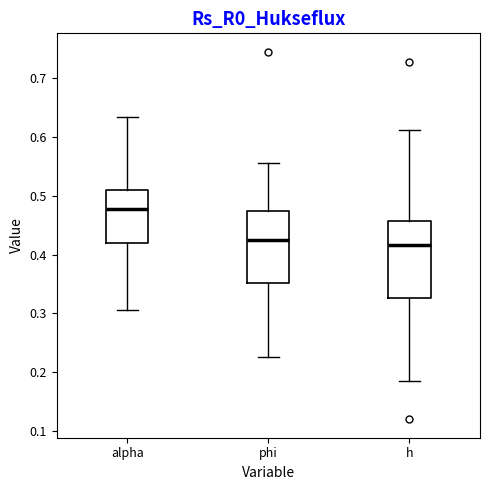

Reading left to right, transcribe this box plot: for each box, give where its median line is, the range the box spans, and where its two whiskers end, as read against the y-axis. The values are not printed on the chart, so give them approximately, as read against the axis.

alpha: median 0.48, box 0.42 to 0.51, whiskers 0.31 to 0.63
phi: median 0.42, box 0.35 to 0.47, whiskers 0.23 to 0.56
h: median 0.42, box 0.33 to 0.46, whiskers 0.19 to 0.61